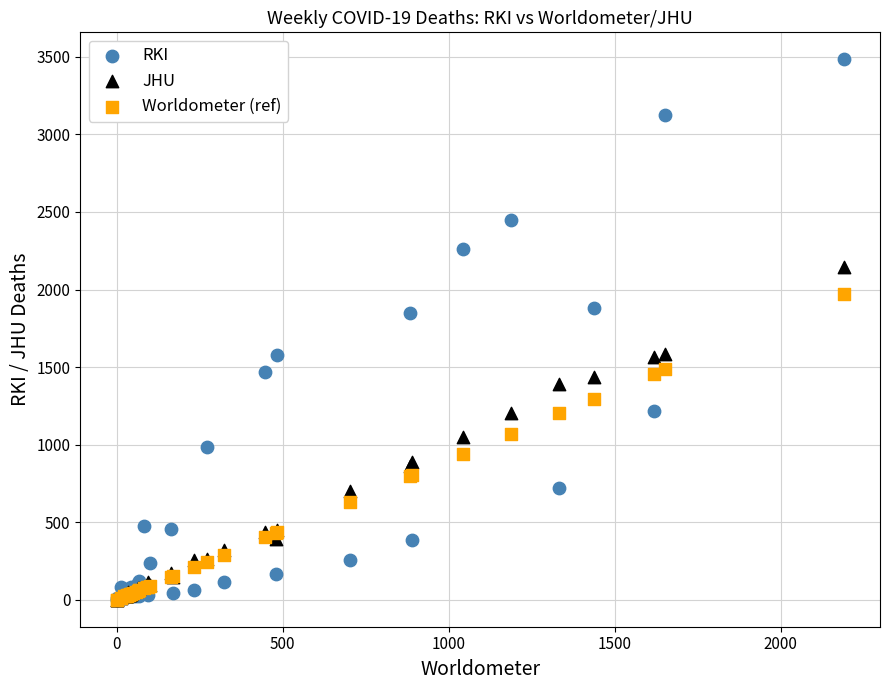

Which series has the largest Y range (max minus min)?

RKI